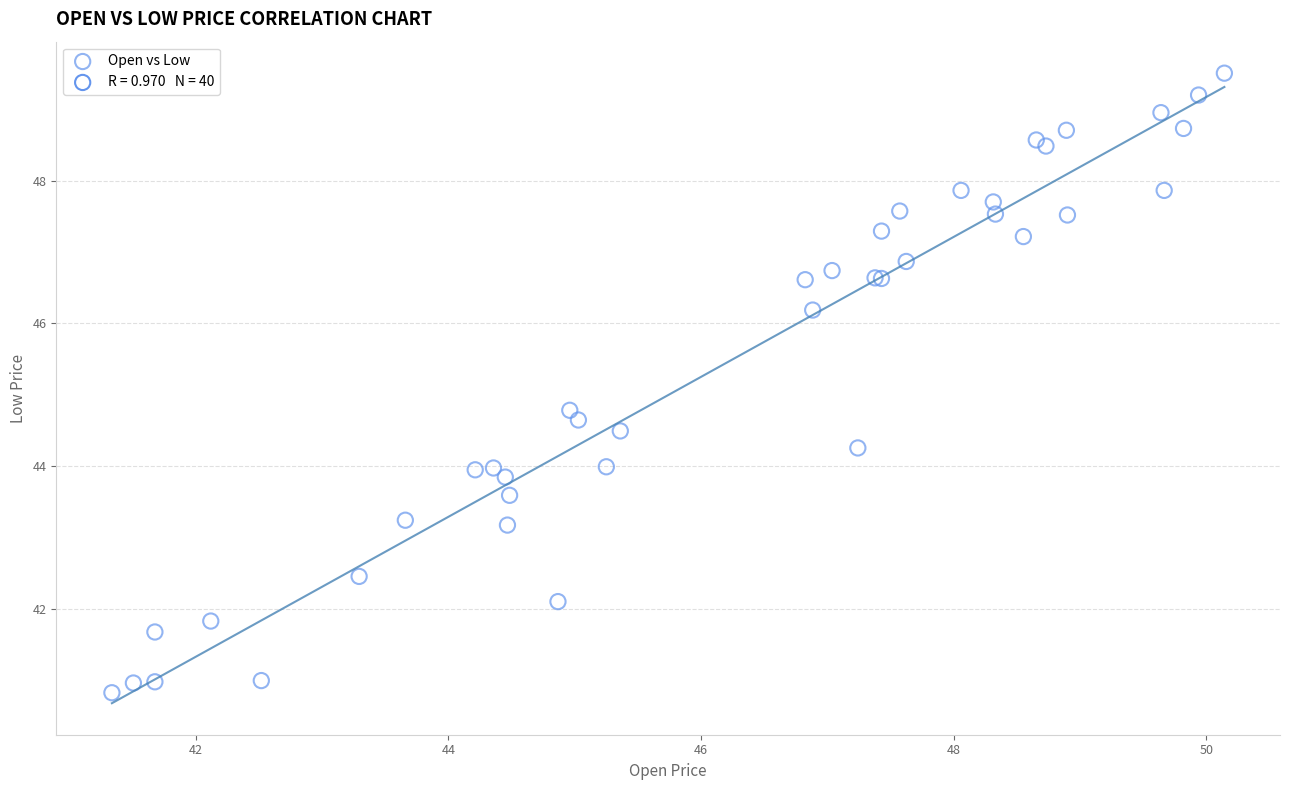

What Y value in the scatter plot is closest to 45?

44.8